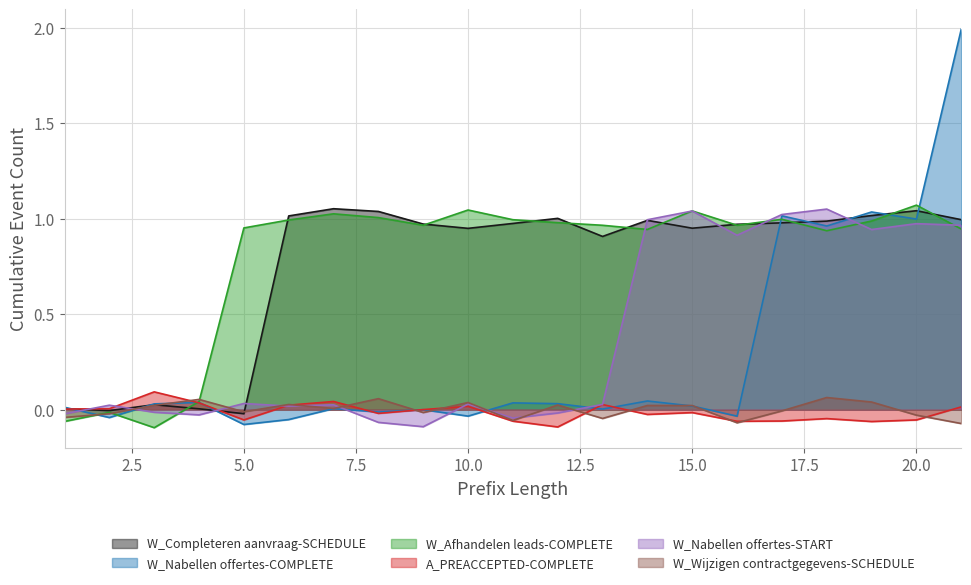

True or false: W_Nabellen offertes-COMPLETE and W_Completeren aanvraag-SCHEDULE cross at least once.

True